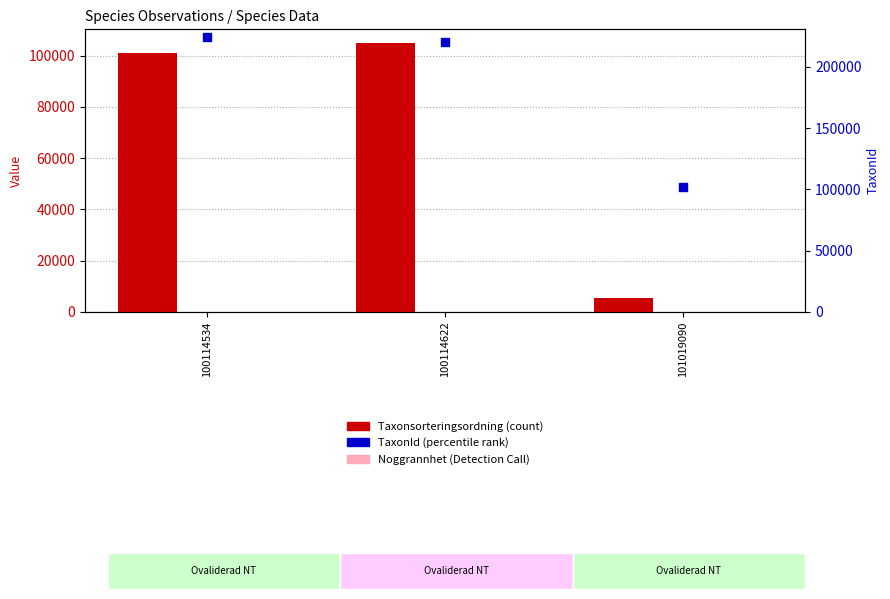

Which series has the widest spread of Y values?

TaxonId